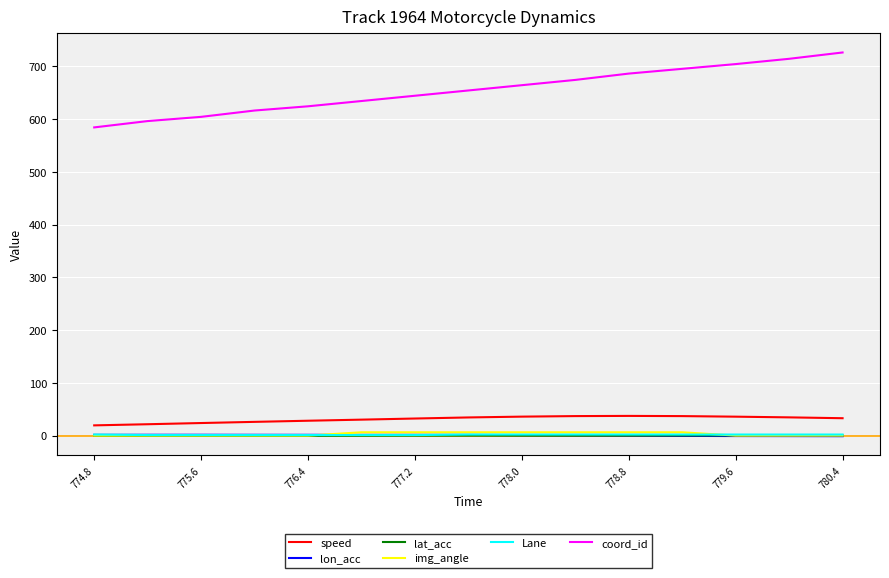

What is the greatest value displayed?

726.0